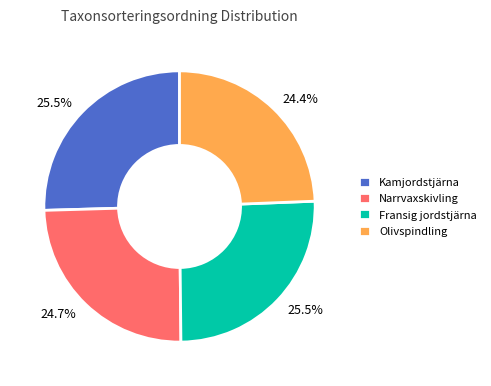

What portion of the pie excludes Narrvaxskivling?

75.3%